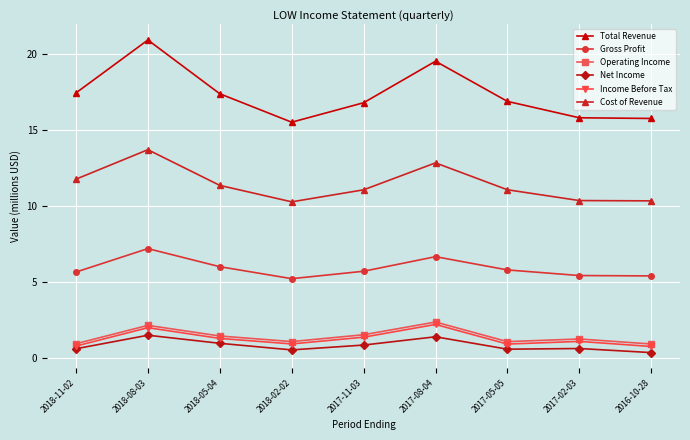

The value of Cost of Revenue at 2016-10-28 is 16.6. True or false?

False